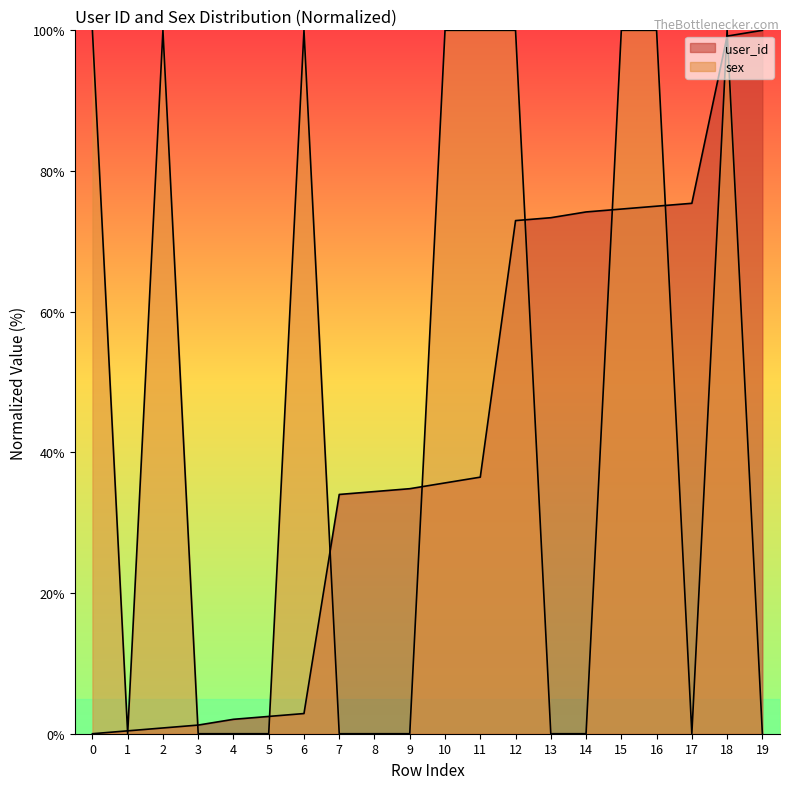

Rank the series by their average value, from highest to lowest.

sex, user_id